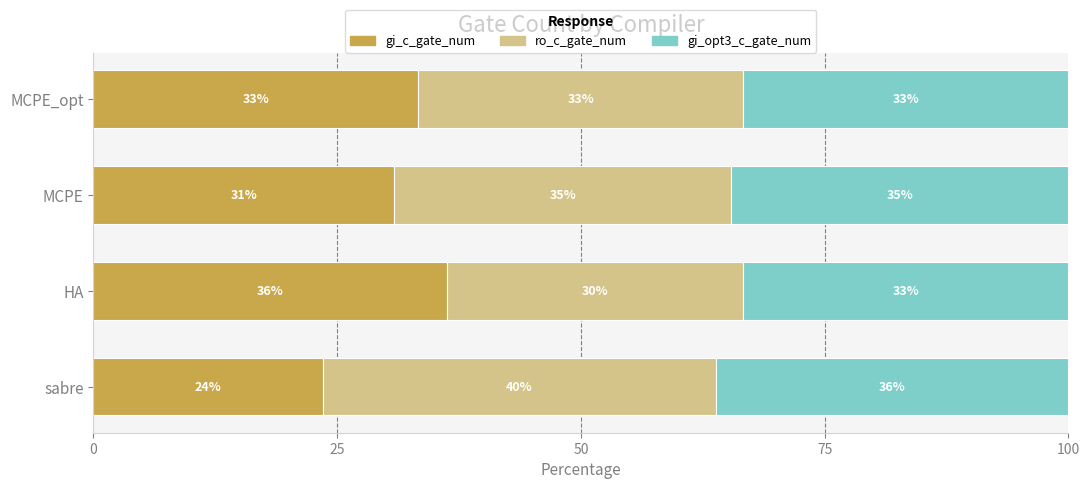

What is the average value of the ro_c_gate_num series?

34.7